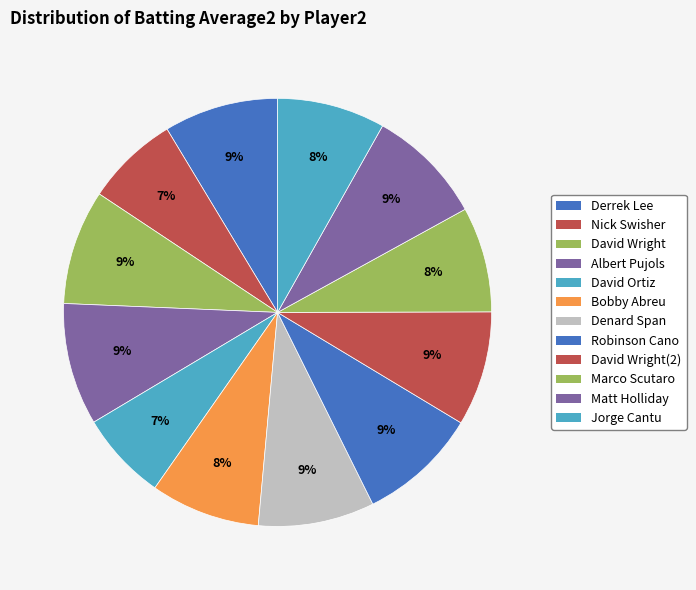

How many slices are in this pie chart?

12